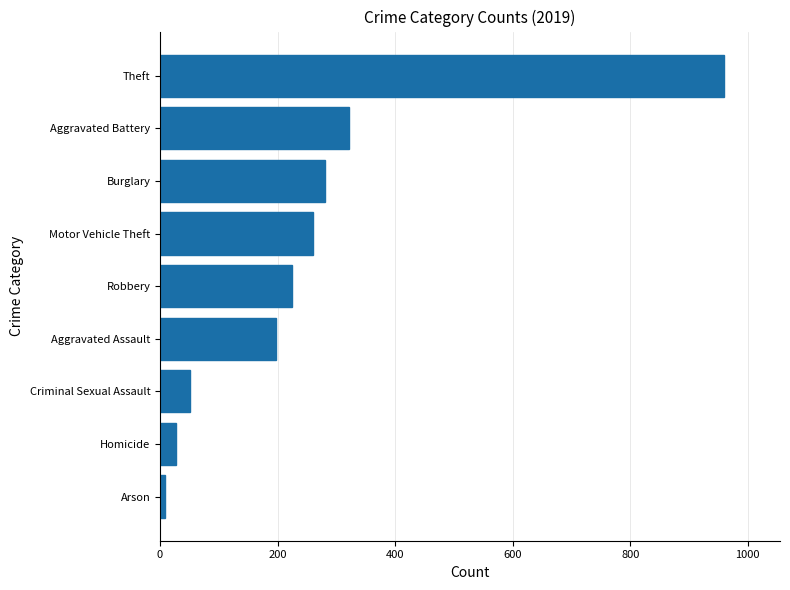

Reading bottom to top, what are all the values shown in this chart?

Arson=8	Homicide=27	Criminal Sexual Assault=51	Aggravated Assault=197	Robbery=224	Motor Vehicle Theft=260	Burglary=281	Aggravated Battery=321	Theft=959